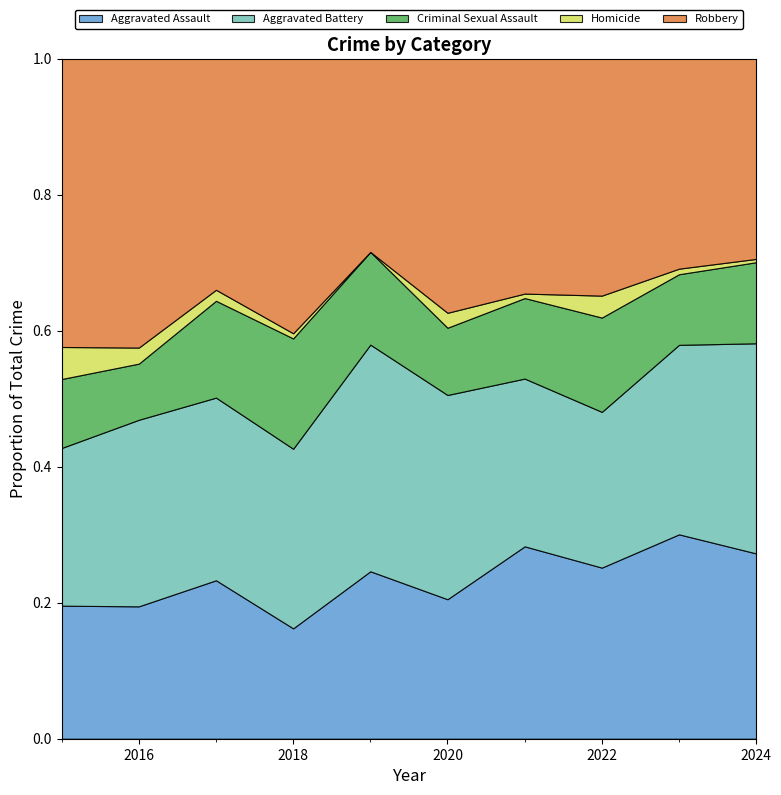

At which label does Aggravated Assault reach its minimum?

2018